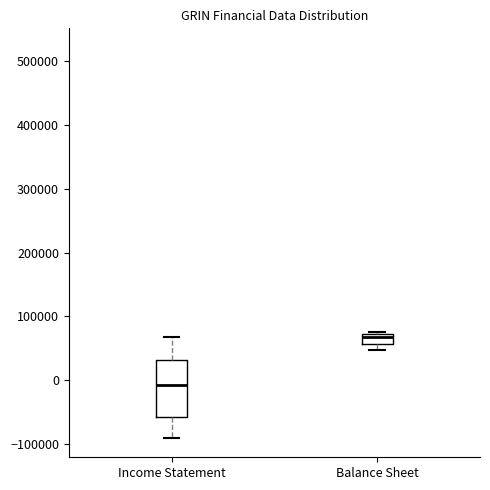

Which box's median line is the highest?

Balance Sheet